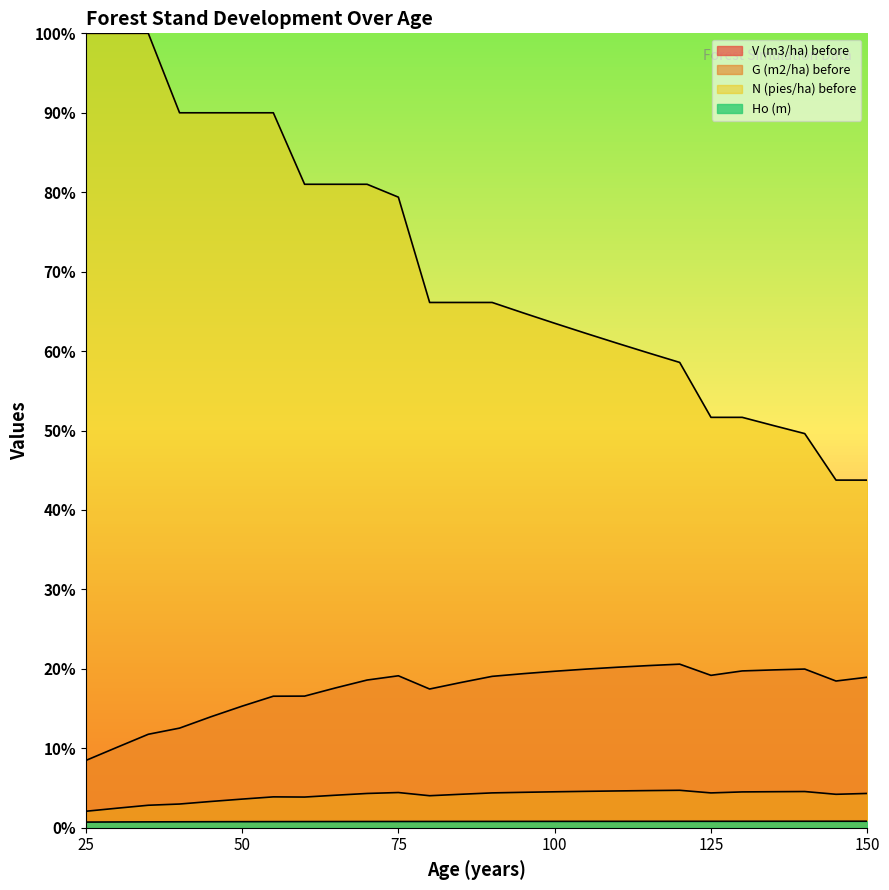

Reading left to right, extract all data points from this chart.

V (m3/ha) before: 25=8.5	30=10.1	35=11.8	40=12.5	45=14.0	50=15.3	55=16.6	60=16.6	65=17.6	70=18.6	75=19.1	80=17.5	85=18.3	90=19.1	95=19.4	100=19.7	105=20.0	110=20.2	115=20.4	120=20.6	125=19.2	130=19.7	135=19.9	140=20.0	145=18.5	150=19.0
G (m2/ha) before: 25=2.1	30=2.5	35=2.8	40=3.0	45=3.3	50=3.6	55=3.9	60=3.9	65=4.1	70=4.3	75=4.4	80=4.0	85=4.2	90=4.4	95=4.5	100=4.5	105=4.6	110=4.6	115=4.7	120=4.7	125=4.4	130=4.5	135=4.5	140=4.6	145=4.2	150=4.3
N (pies/ha) before: 25=100.0	30=100.0	35=100.0	40=90.0	45=90.0	50=90.0	55=90.0	60=81.0	65=81.0	70=81.0	75=79.4	80=66.1	85=66.1	90=66.1	95=64.8	100=63.5	105=62.2	110=61.0	115=59.8	120=58.6	125=51.7	130=51.7	135=50.6	140=49.6	145=43.8	150=43.8
Ho (m): 25=0.7	30=0.7	35=0.7	40=0.8	45=0.8	50=0.8	55=0.8	60=0.8	65=0.8	70=0.8	75=0.8	80=0.8	85=0.8	90=0.8	95=0.8	100=0.8	105=0.8	110=0.8	115=0.8	120=0.8	125=0.8	130=0.8	135=0.8	140=0.8	145=0.8	150=0.8